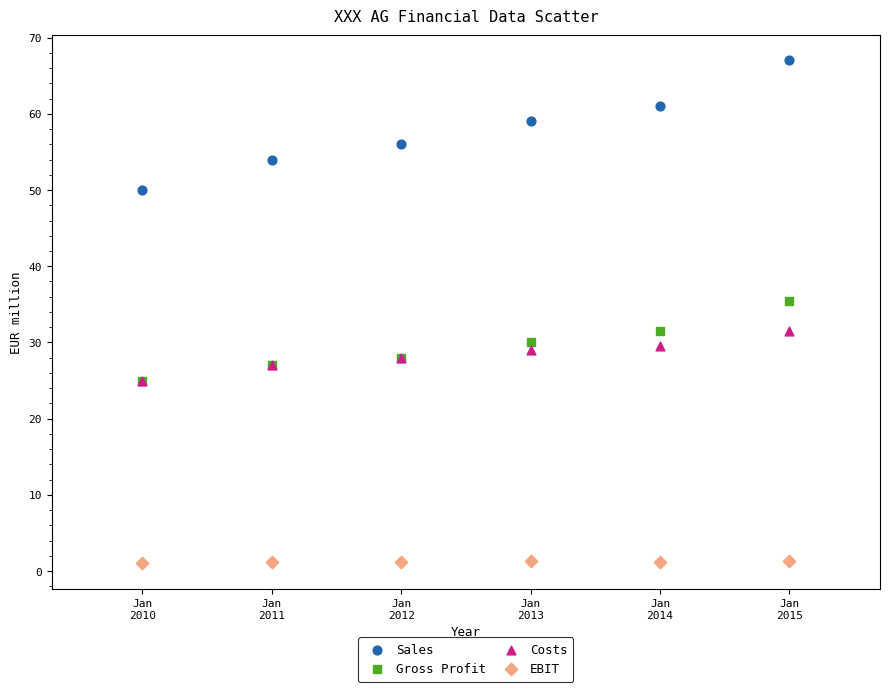

What are all the series names shown in the legend?

Sales, Gross Profit, Costs, EBIT